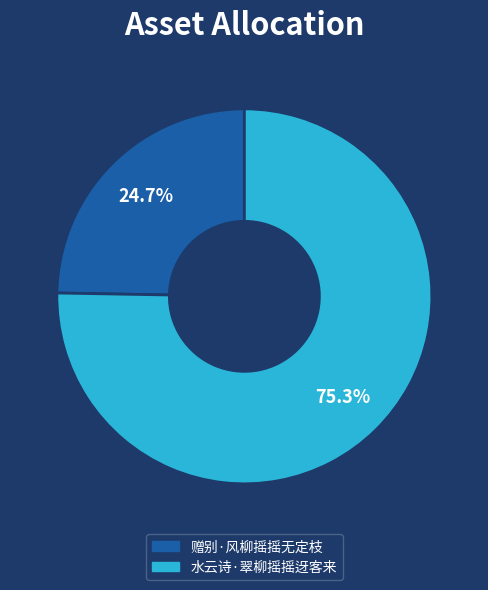

Which category has the smallest portion of the pie?

赠别·风柳摇摇无定枝